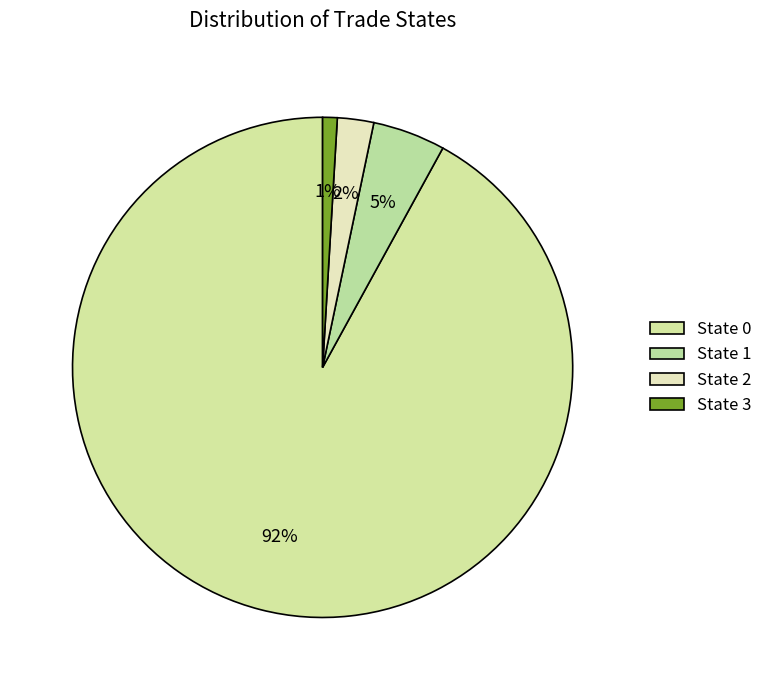

Count the number of slices in the pie.

4